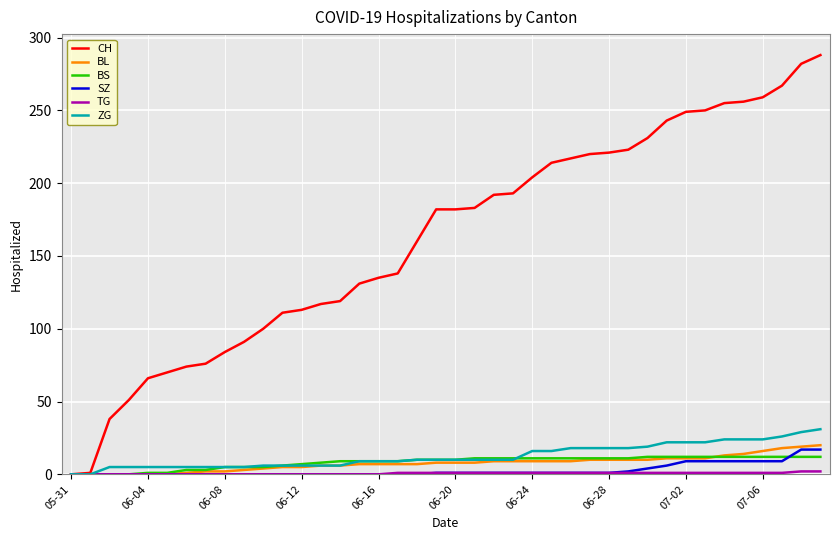

What is the sum of all ZG values?

504